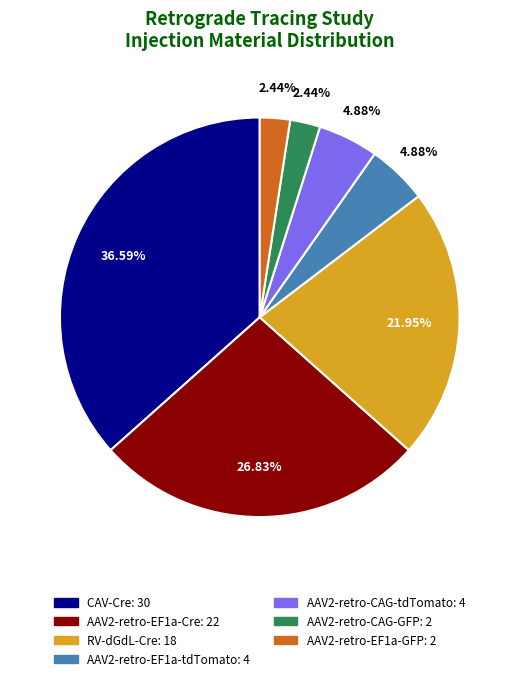

To the nearest percent, what is the combined percentage of AAV2-retro-EF1a-tdTomato and AAV2-retro-CAG-GFP?

7%